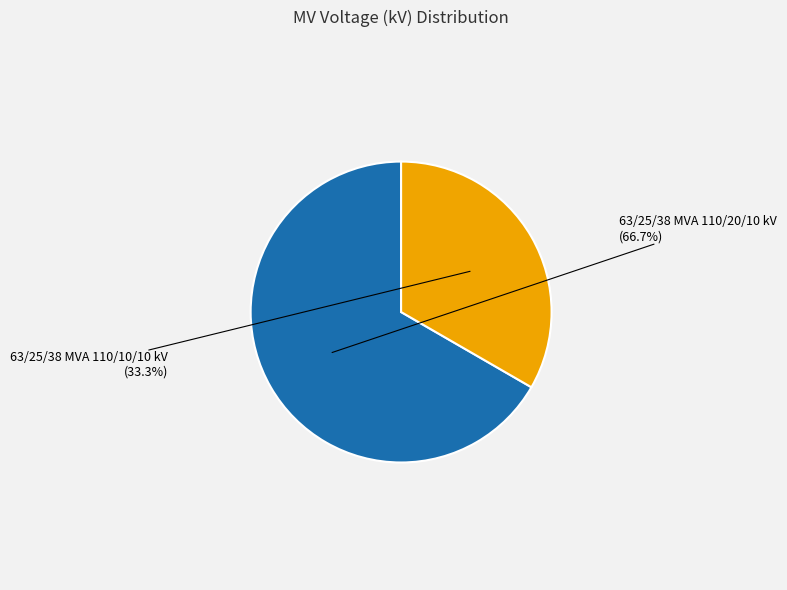

Which slice is the largest?

63/25/38 MVA 110/20/10 kV